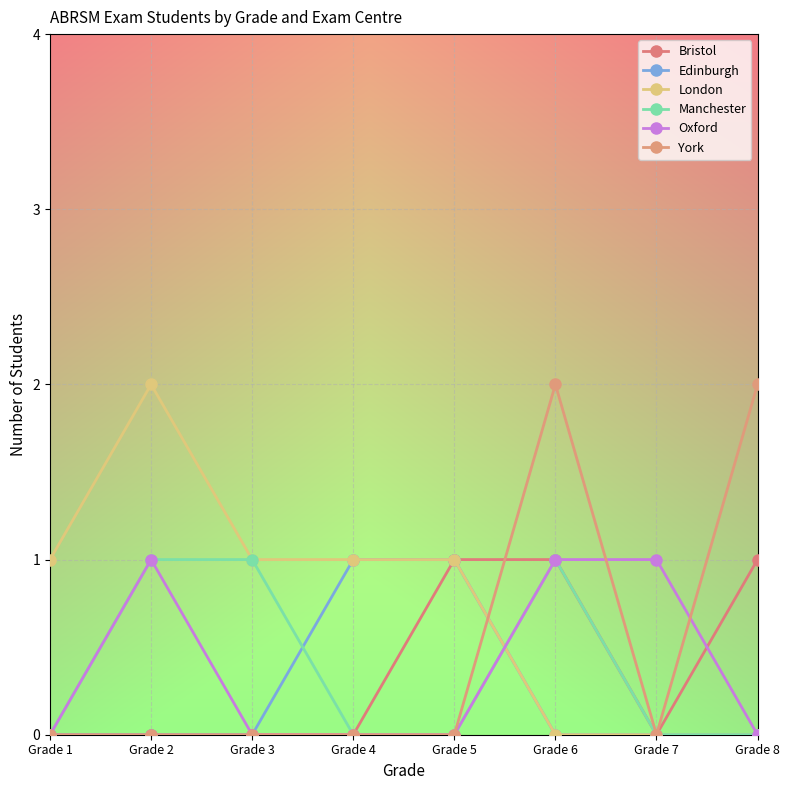

Reading right to left, list all the values displayed in this chart.

Bristol: 1	0	1	1	0	0	0	0
Edinburgh: 0	0	0	1	1	0	0	0
London: 0	0	0	1	1	1	2	1
Manchester: 0	0	1	0	0	1	1	0
Oxford: 0	1	1	0	0	0	1	0
York: 2	0	2	0	0	0	0	0